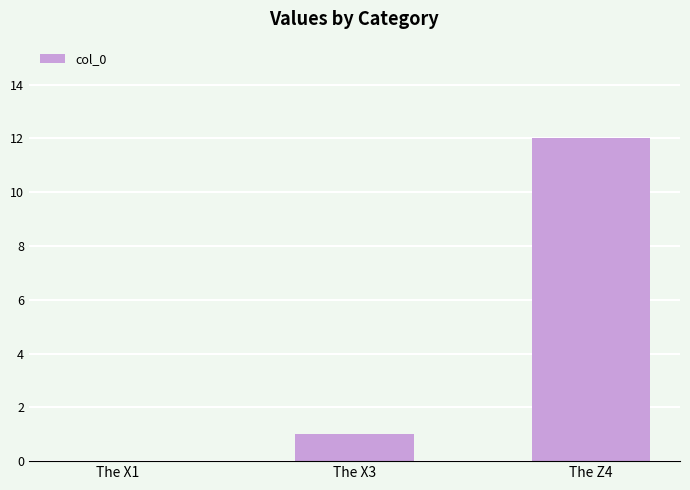

At which category does the chart reach its peak across all series?

The Z4